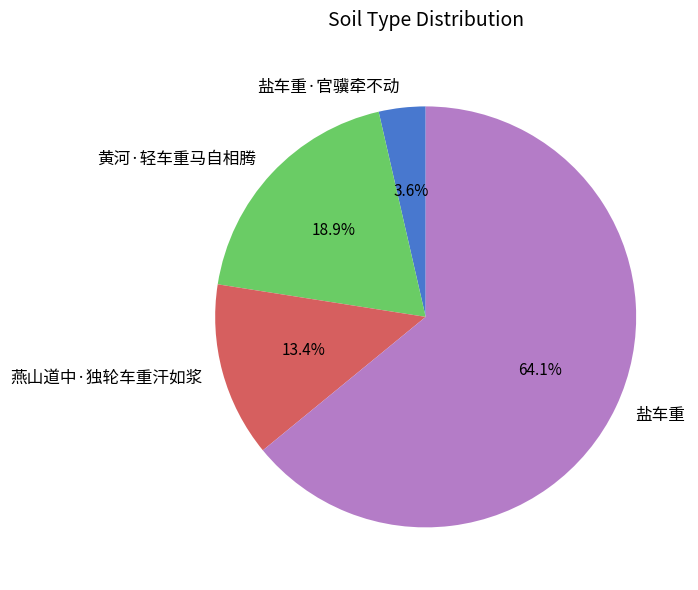

Which slice is the largest?

盐车重